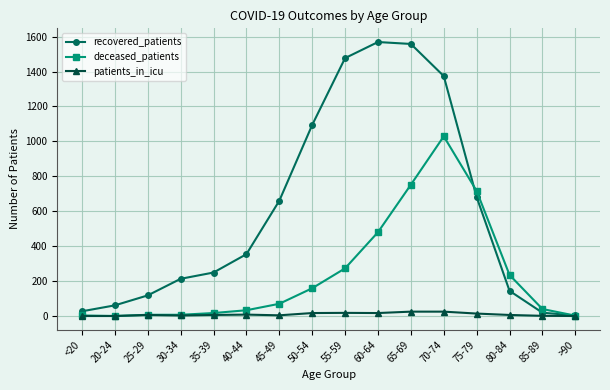

Read the recovered_patients value at 45-49, to the nearest 10.

660